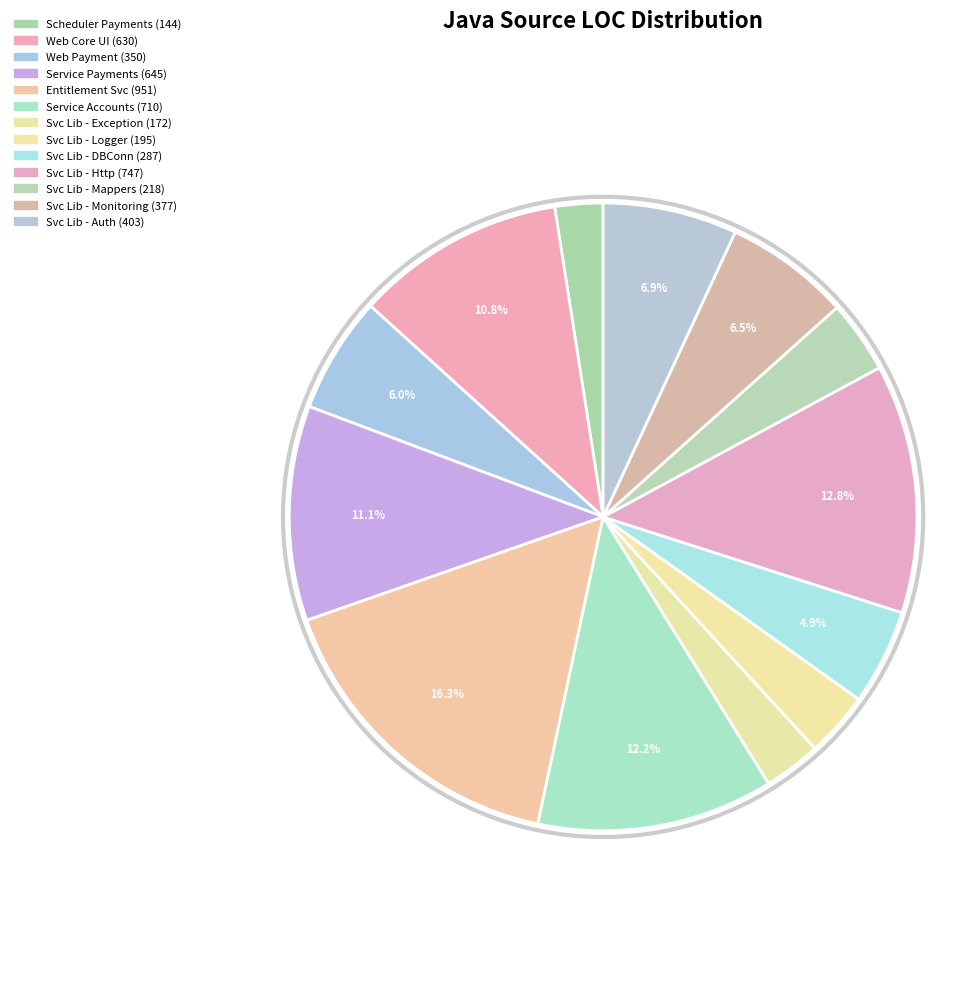

How many segments does this pie chart have?

13